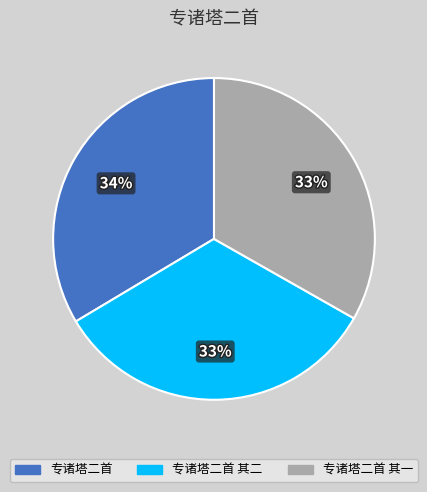

True or false: 专诸塔二首 其二 accounts for 26% of the total.

False